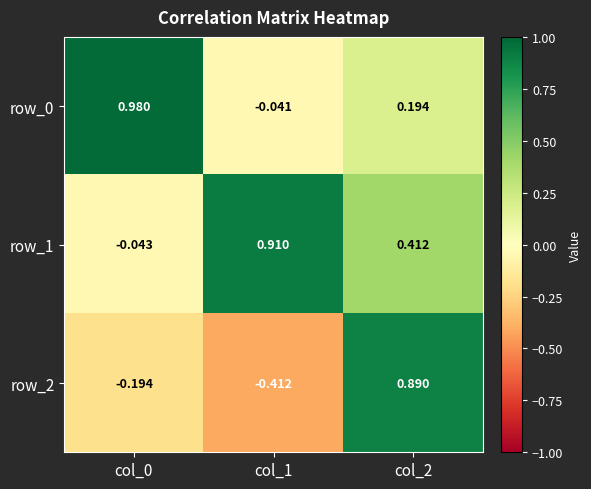

Is the value of row_2 at col_2 greater than the value of row_0 at col_1?

Yes